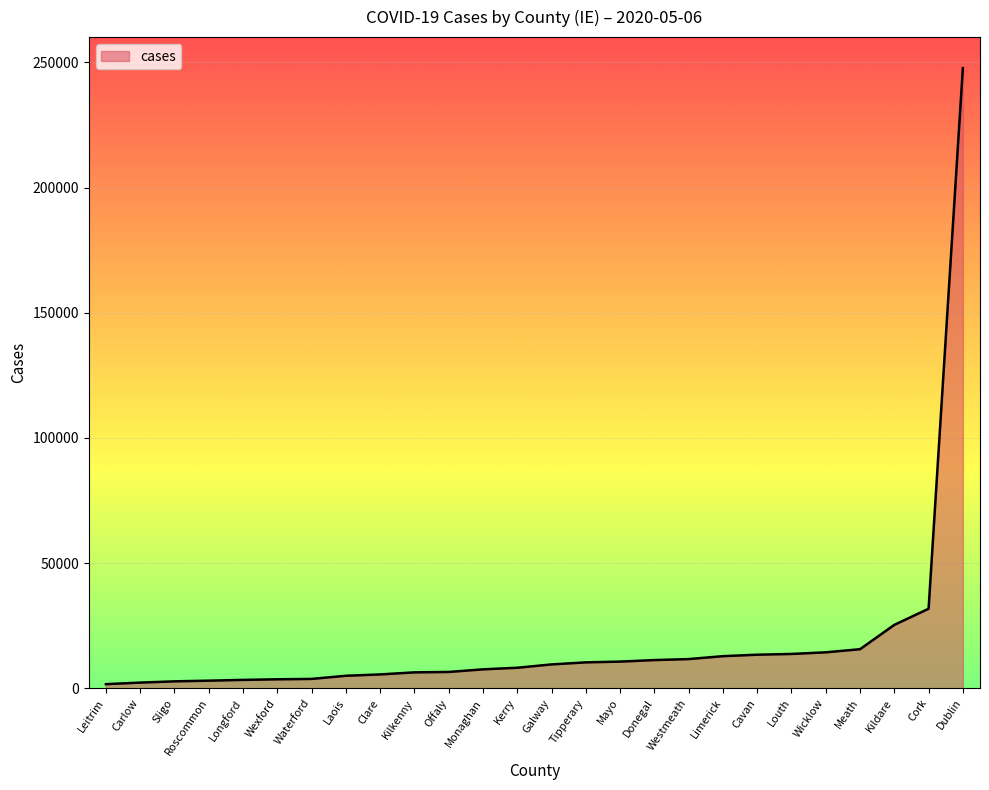

The chart shows a value of 10333 at Tipperary. True or false?

True